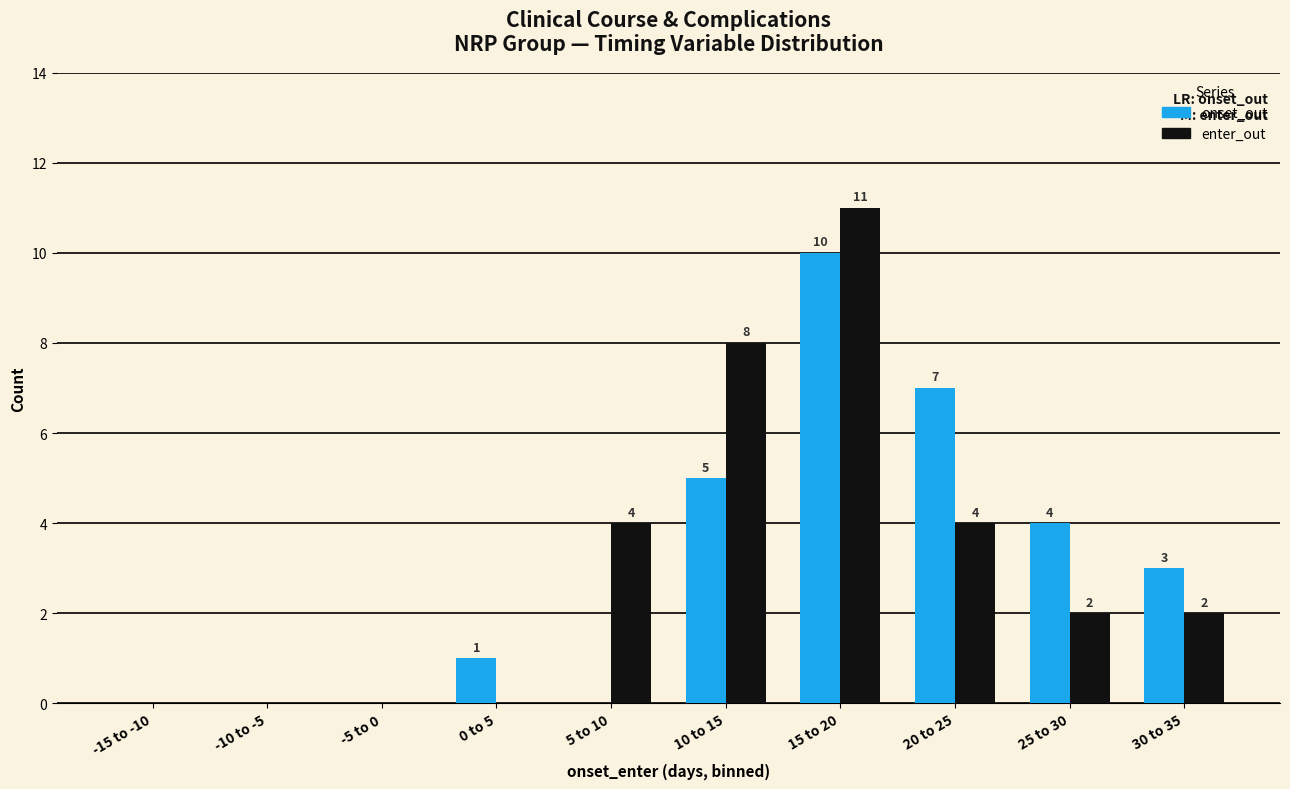

Is the value of enter_out at 25 to 30 greater than the value of onset_out at -5 to 0?

Yes